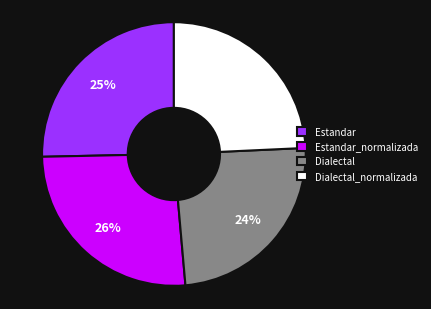

How many segments does this pie chart have?

4